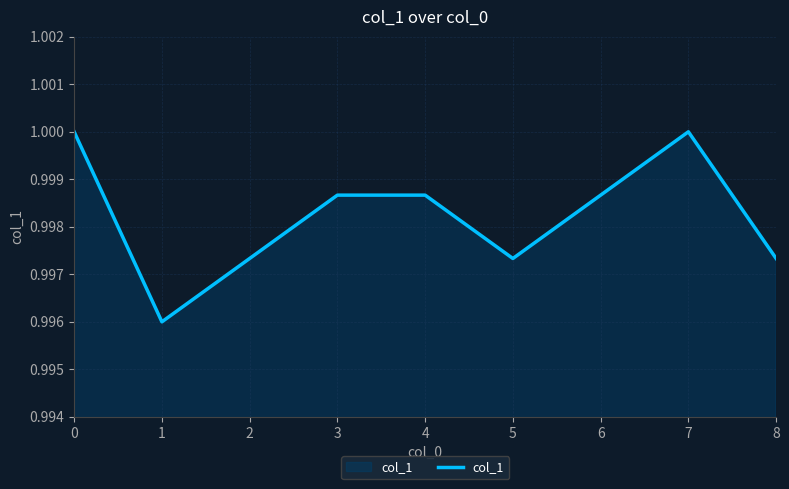

Is it true that the value at 2 is 1.0?

True